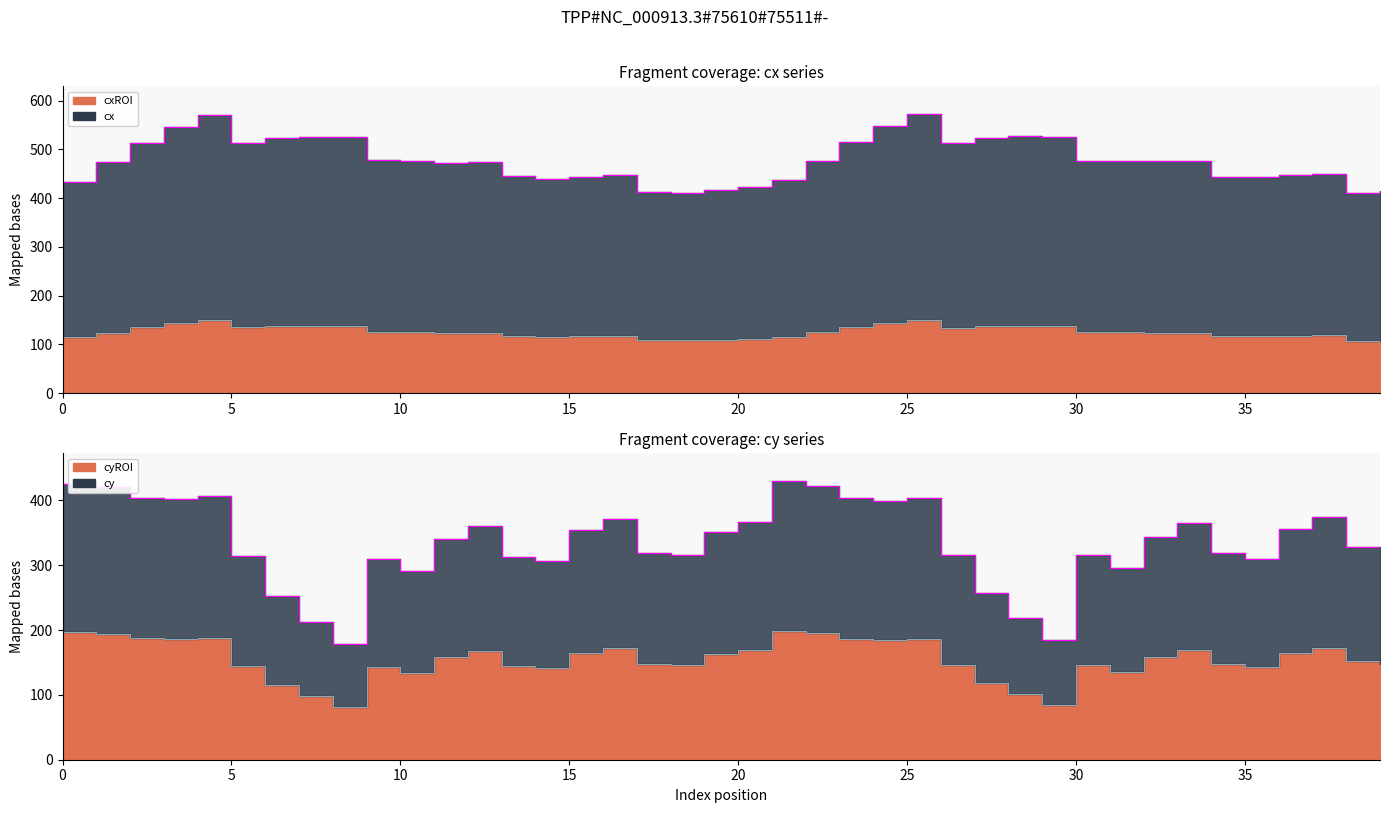

Rank the categories by cyROI value from lowest to highest.

8, 29, 7, 28, 6, 27, 10, 31, 14, 9, 35, 13, 5, 18, 26, 30, 17, 34, 39, 38, 11, 32, 19, 15, 36, 12, 20, 33, 16, 37, 24, 3, 23, 25, 2, 4, 1, 22, 0, 21